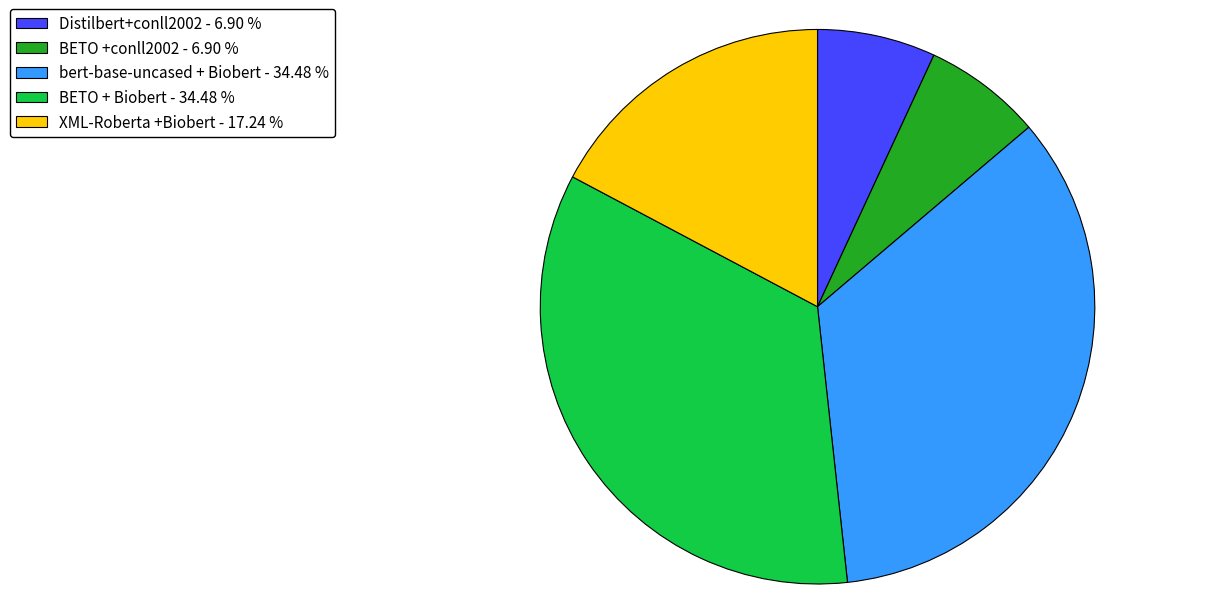

Which has a higher value, XML-Roberta +Biobert - 17.24 % or BETO +conll2002 - 6.90 %?

XML-Roberta +Biobert - 17.24 %